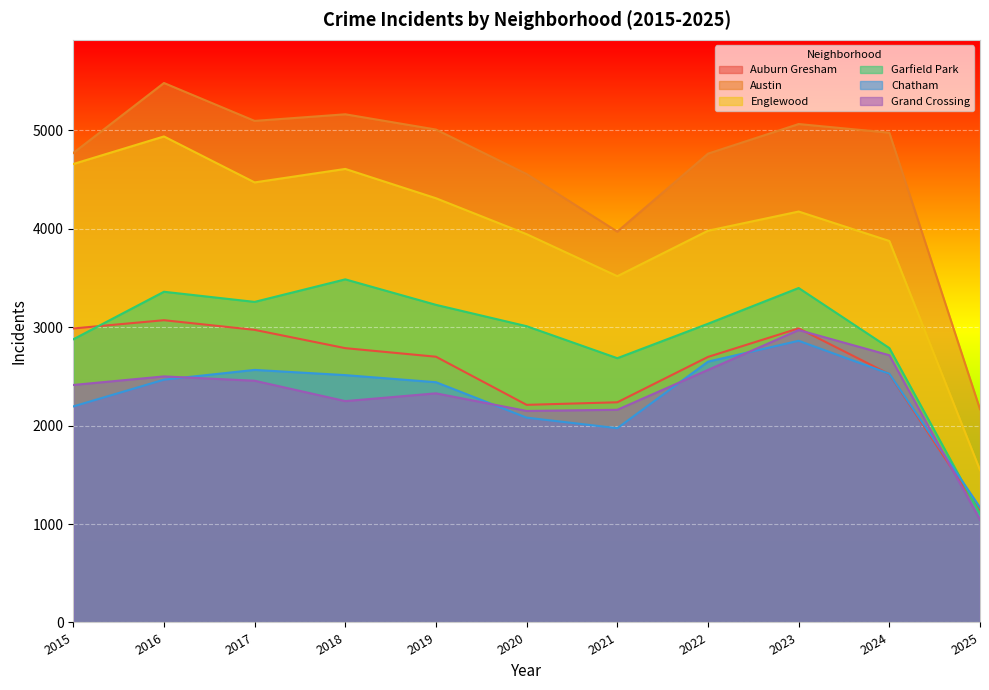

The value of Austin at 2017 is 7261. True or false?

False